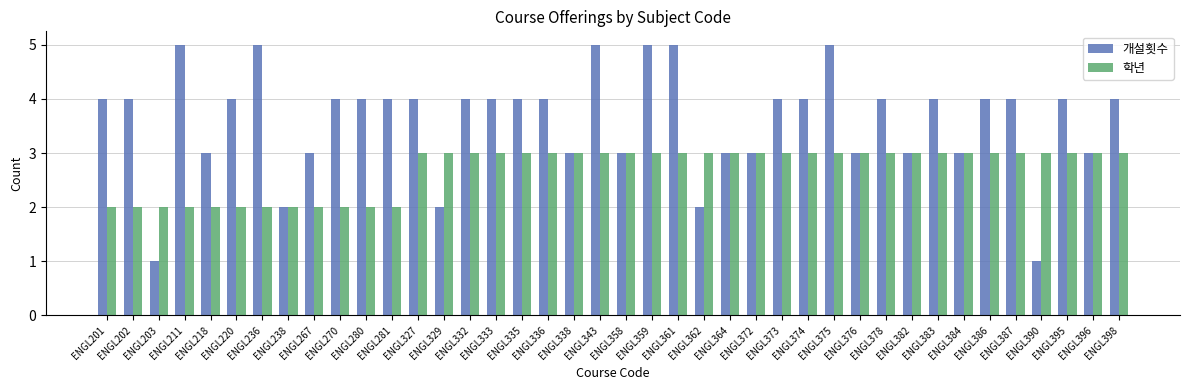

What is the average value of the 개설횟수 series?

4